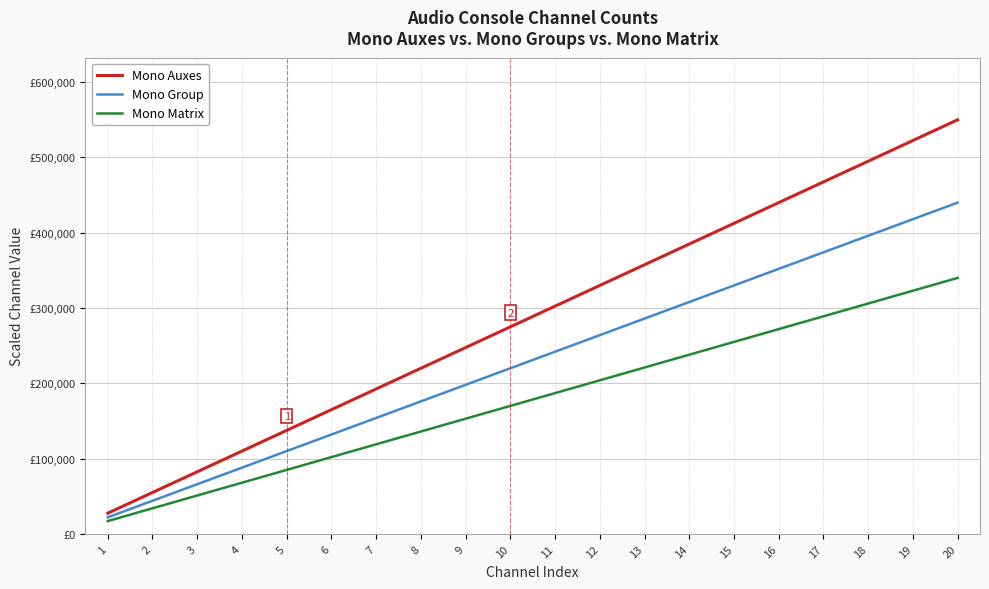

What are all the series names shown in the legend?

Mono Auxes, Mono Group, Mono Matrix